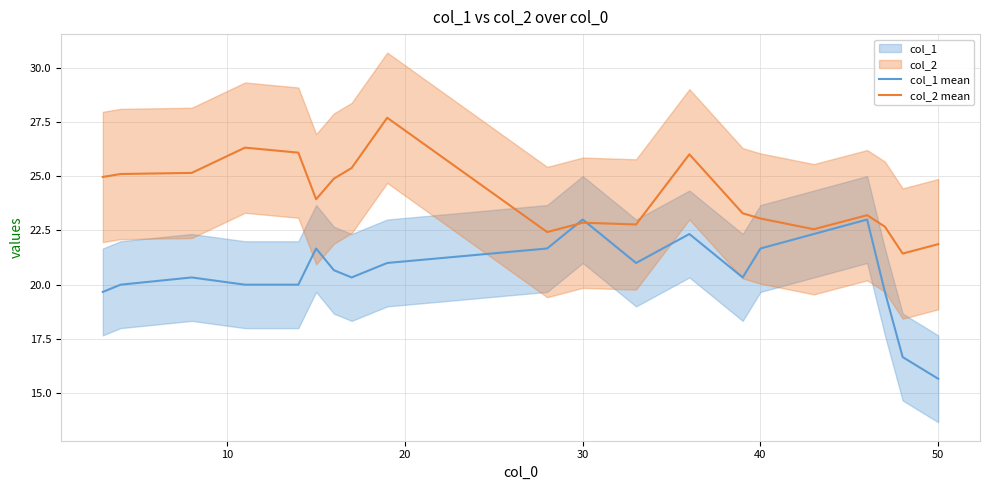

List the series in order of their peak value, highest first.

col_2 mean, col_1 mean